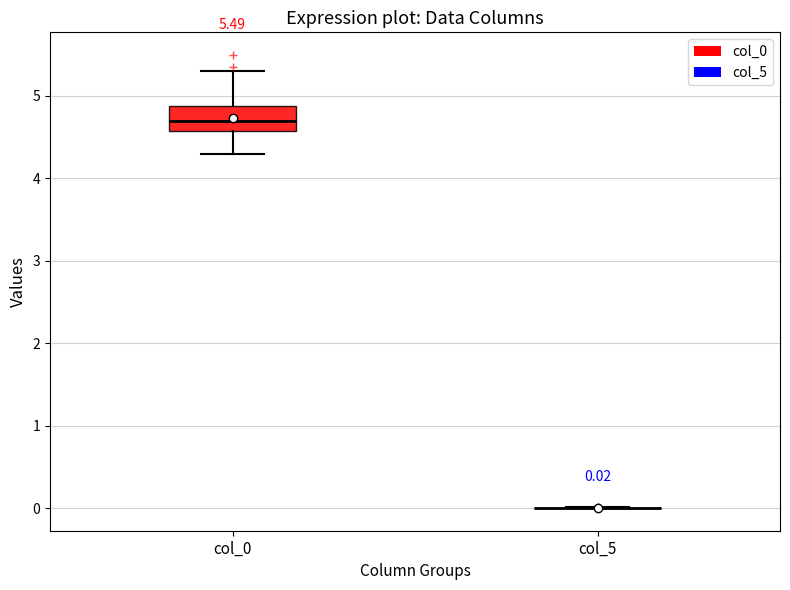

Which box is the tallest, from its lower edge to its upper edge?

col_0